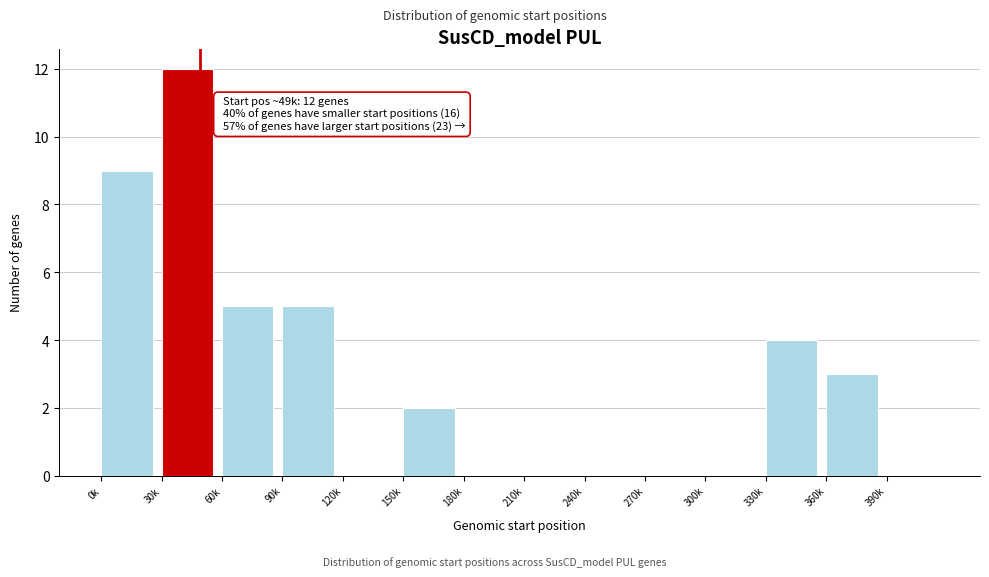

Reading left to right, transcribe all the data shown in this chart.

0k=9	30k=12	60k=5	90k=5	120k=0	150k=2	180k=0	210k=0	240k=0	270k=0	300k=0	330k=4	360k=3	390k=0